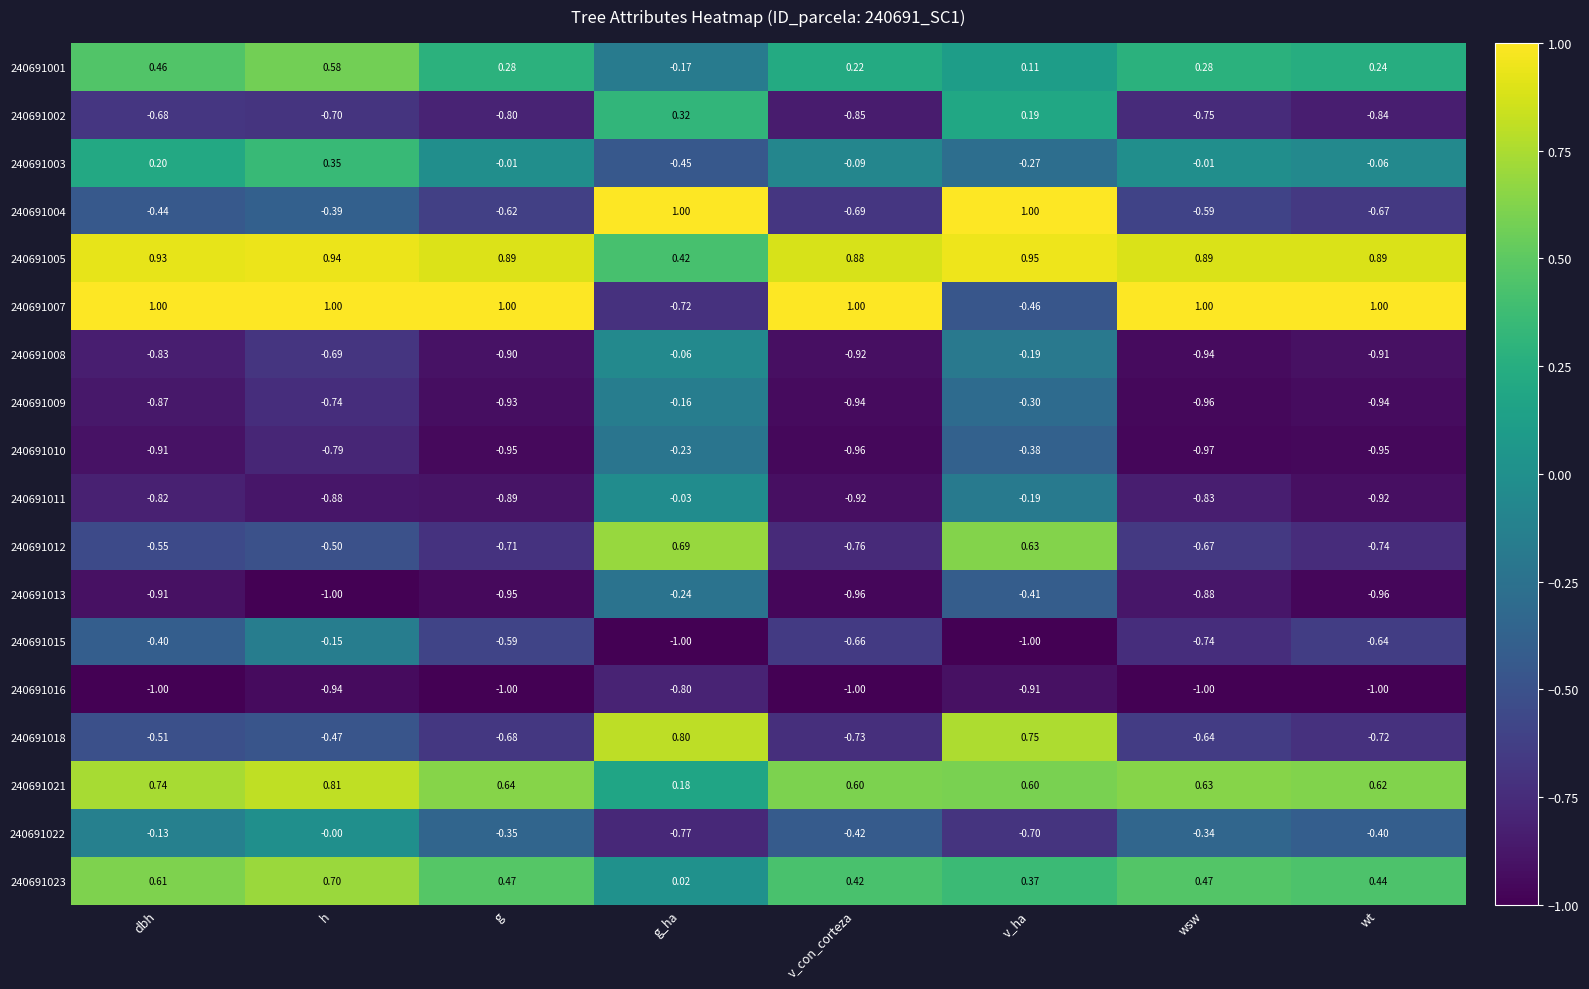

Where is 240691001 nearest to the value 0?

v_ha